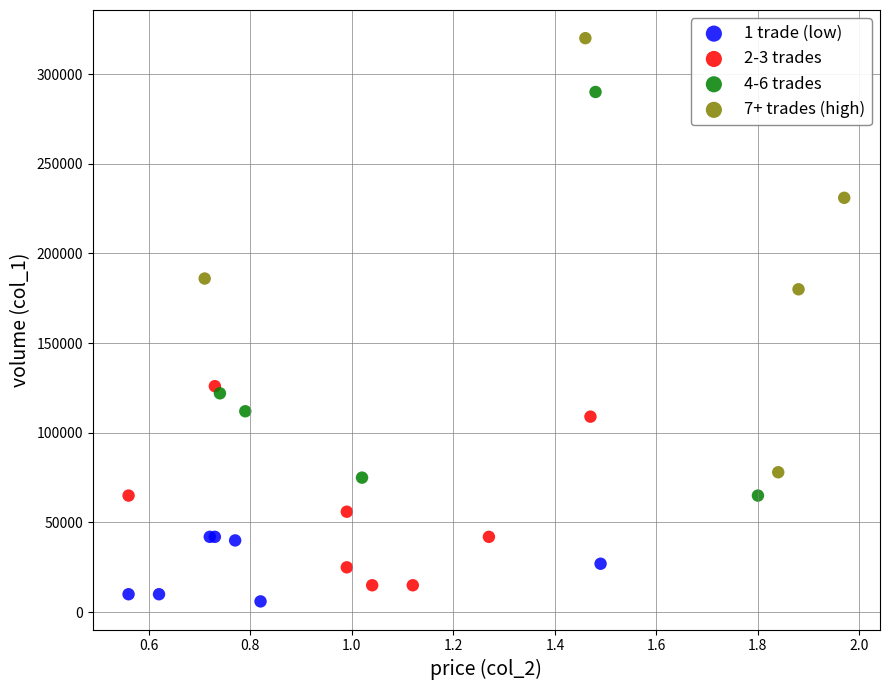

Which series contains the lowest Y value?

1 trade (low)